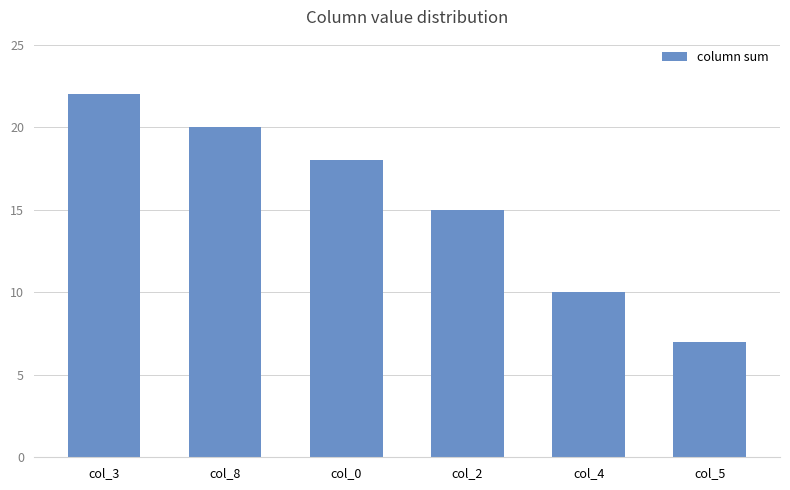

What is the change in value from col_3 to col_0?

-4